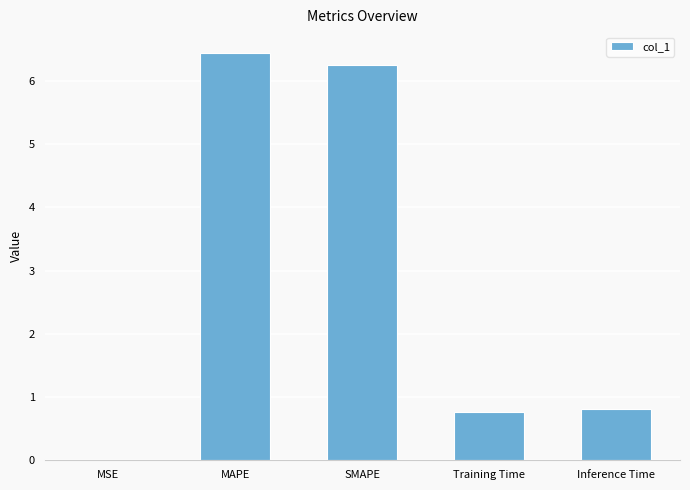

Is it true that the value at MSE is 0.0?

True